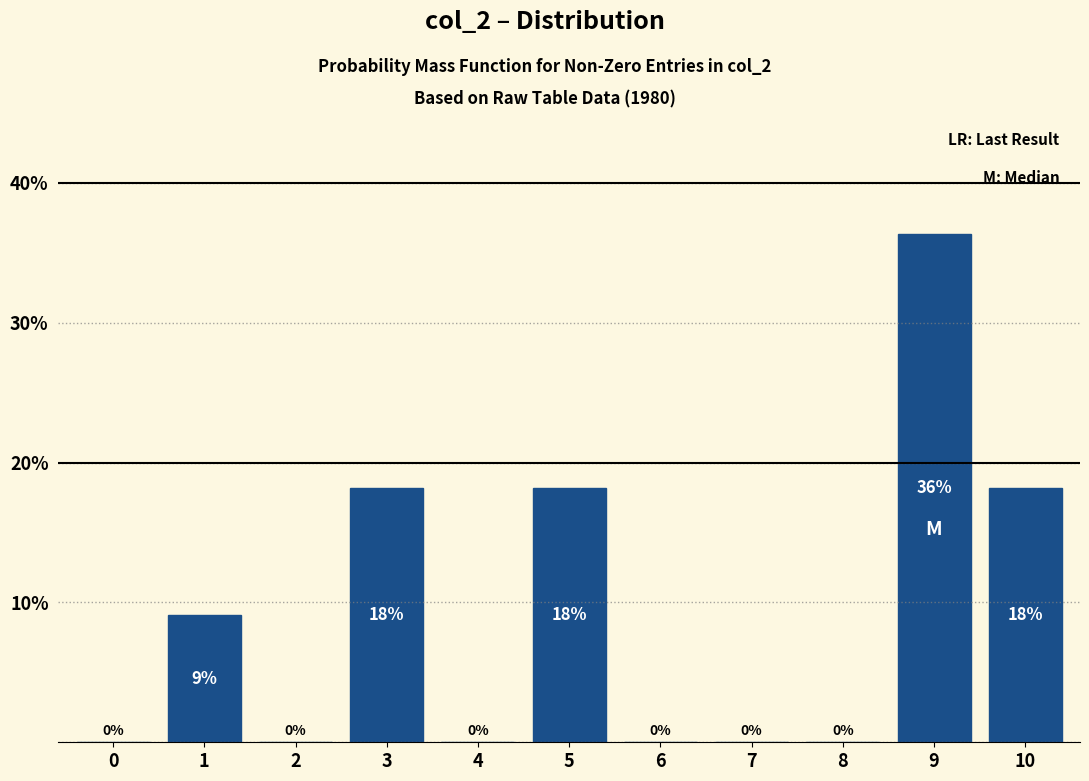

What is the approximate value at 1?

9.1